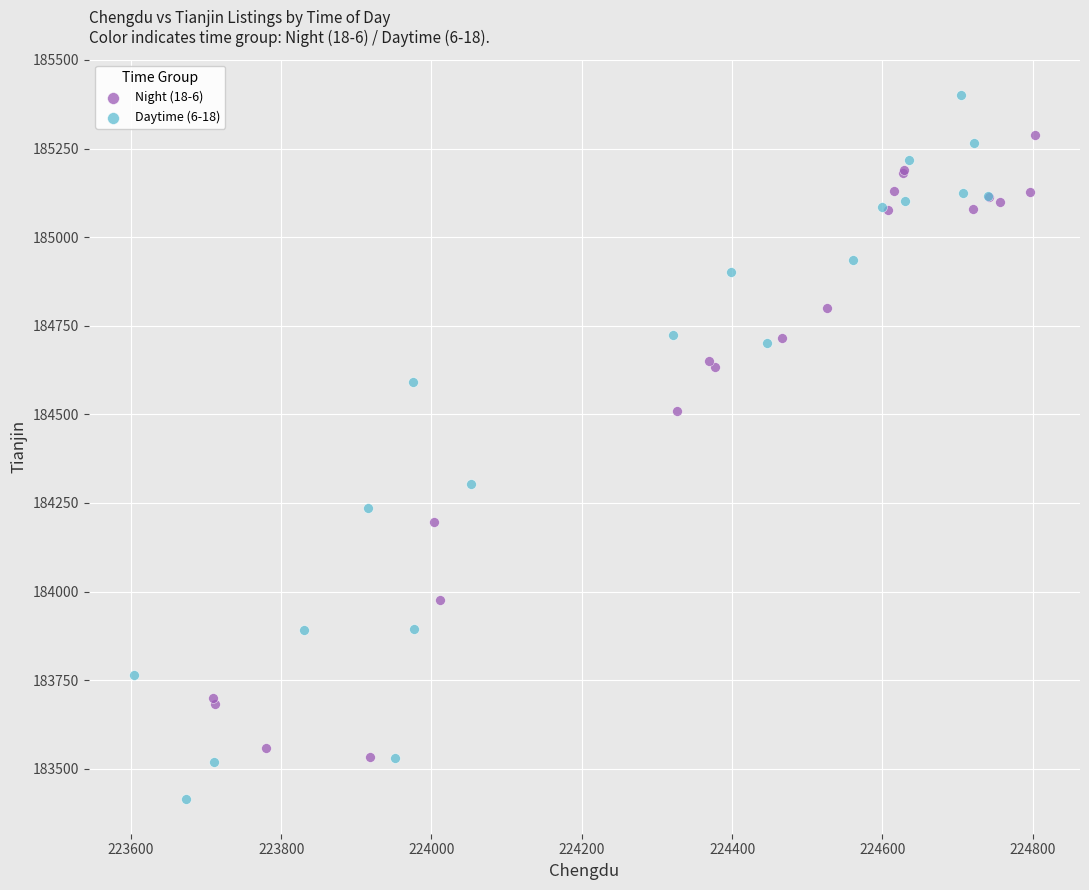

What are all the series names shown in the legend?

Night (18-6), Daytime (6-18)